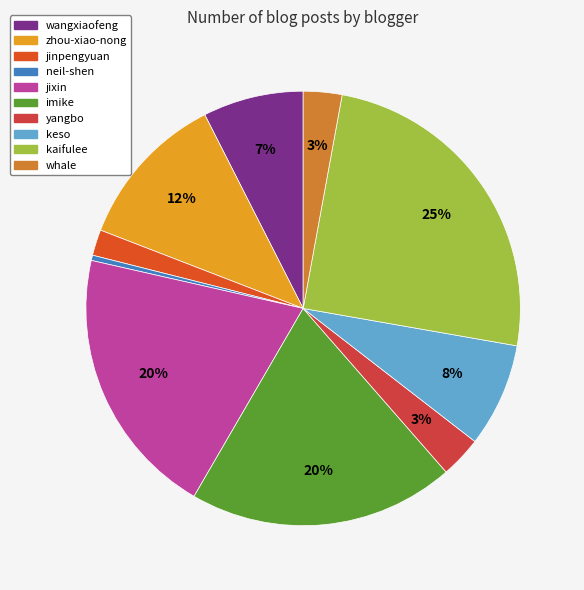

To the nearest percent, what percentage of the pie is zhou-xiao-nong?

12%